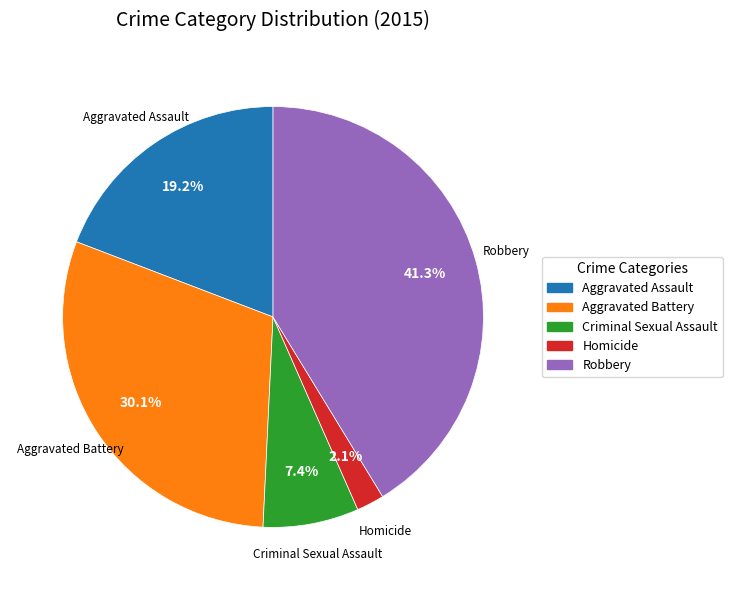

The Homicide slice represents 8% of the pie. True or false?

False